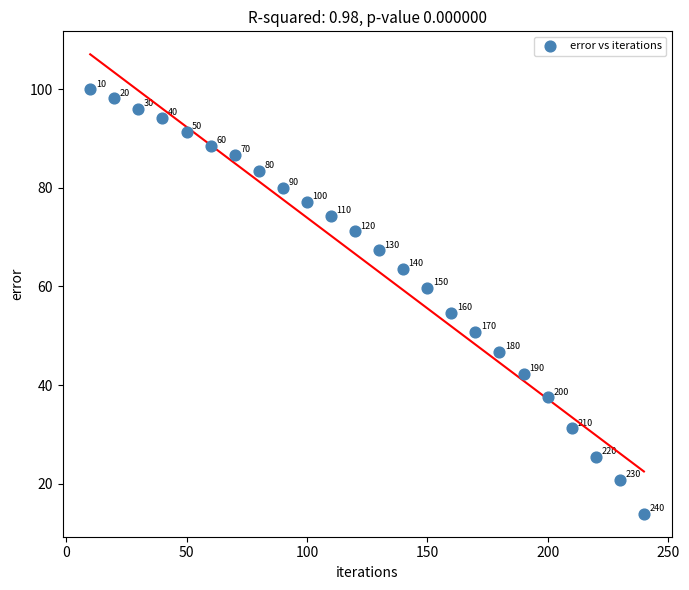

What is the range of Y values (max minus min)?

86.0